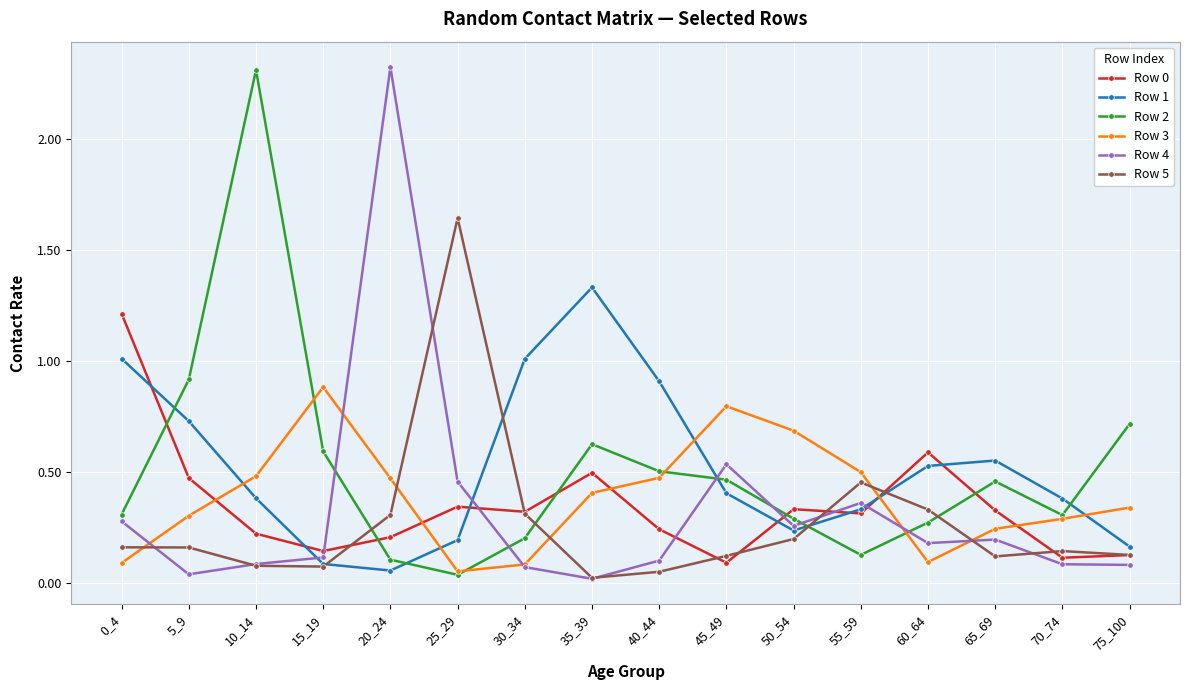

Is the value of Row 0 at 55_59 greater than the value of Row 3 at 65_69?

Yes